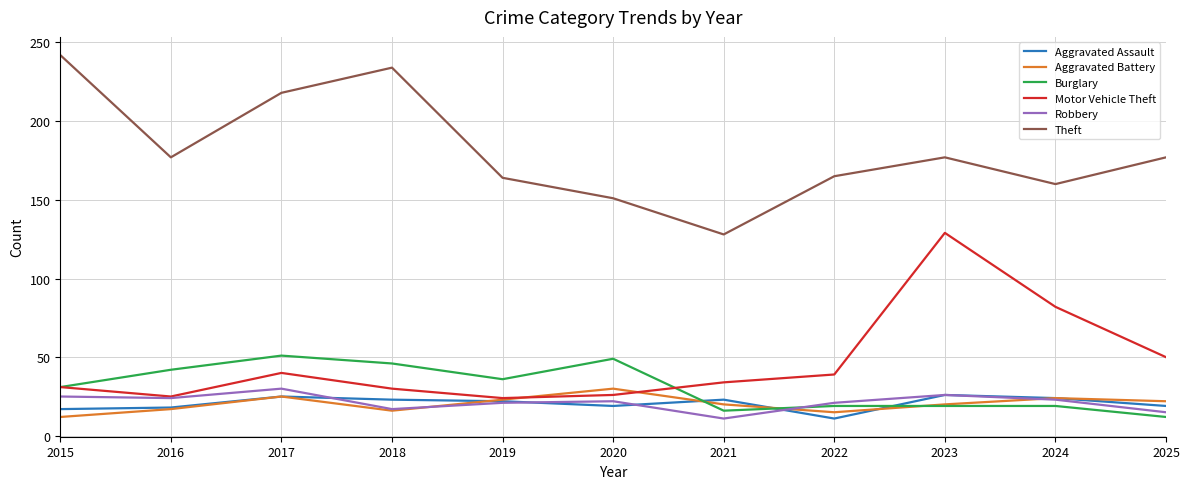

At which label is Motor Vehicle Theft closest to 76?

2024